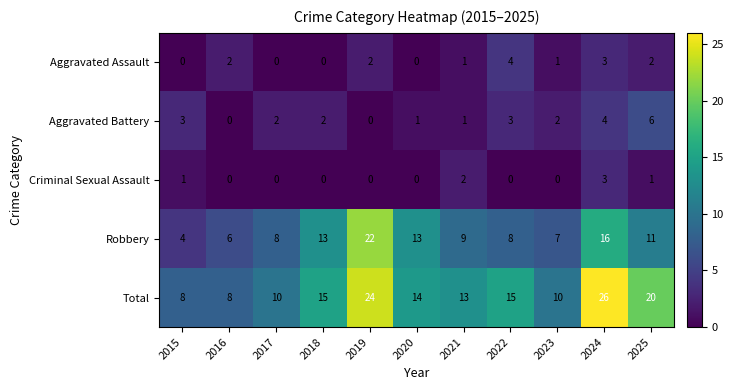

Is it true that Total equals 20 at 2022?

False